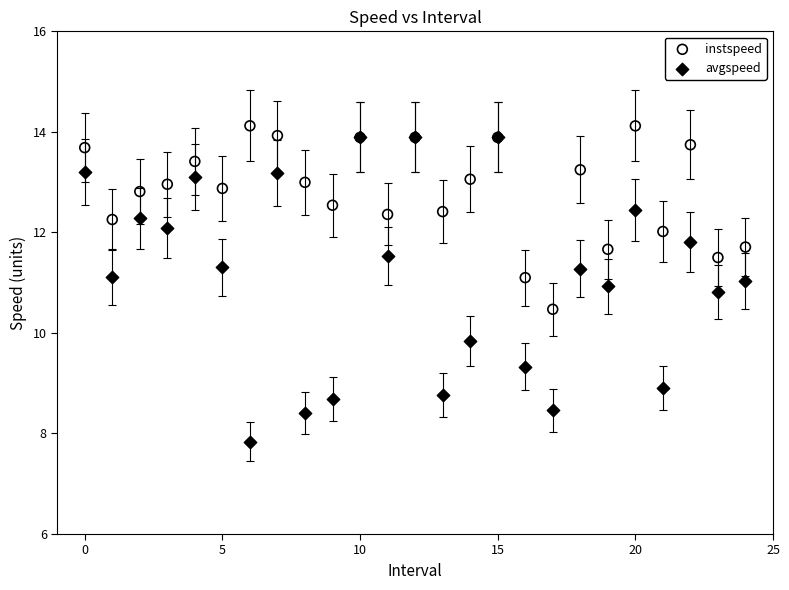

Which series has the largest Y range (max minus min)?

avgspeed